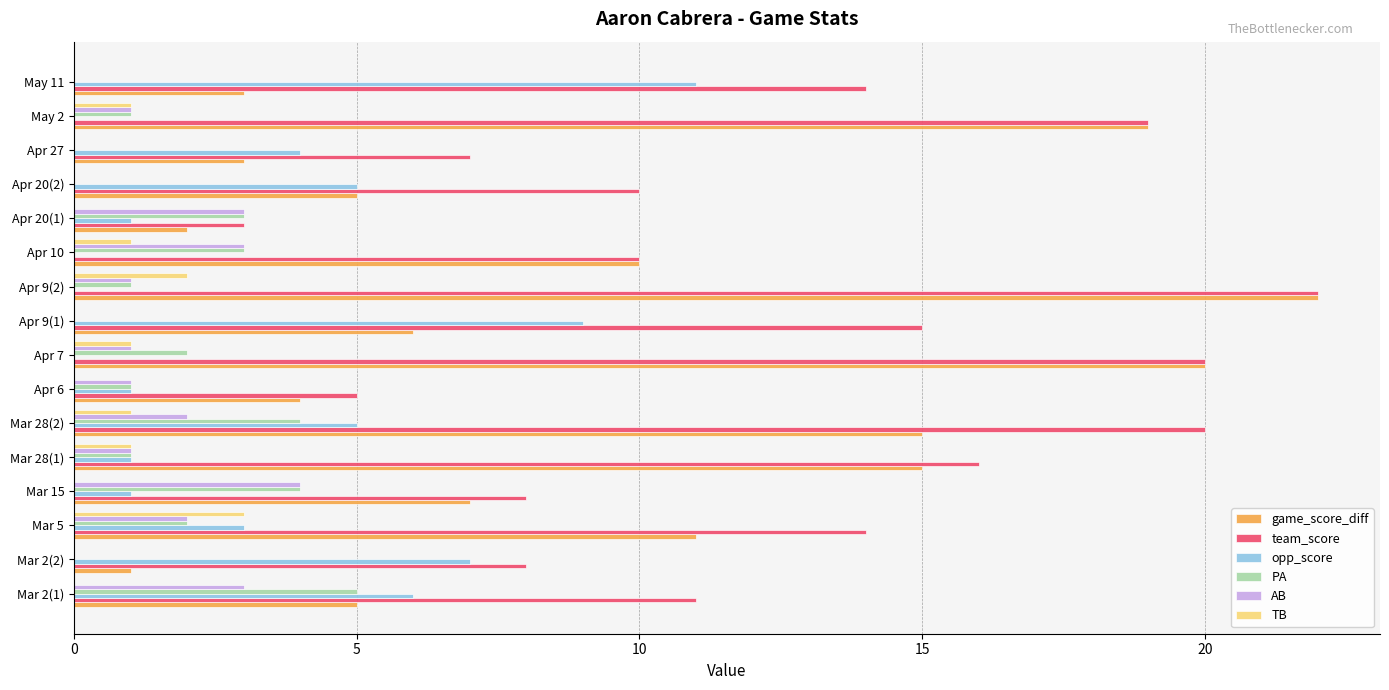

The opp_score series shows 1 at Mar 28(1). True or false?

True